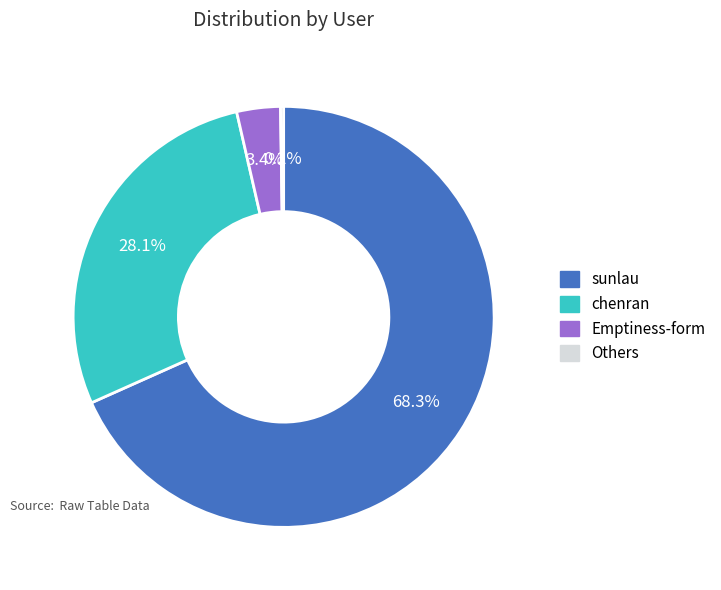

What portion of the pie excludes sunlau?

31.7%